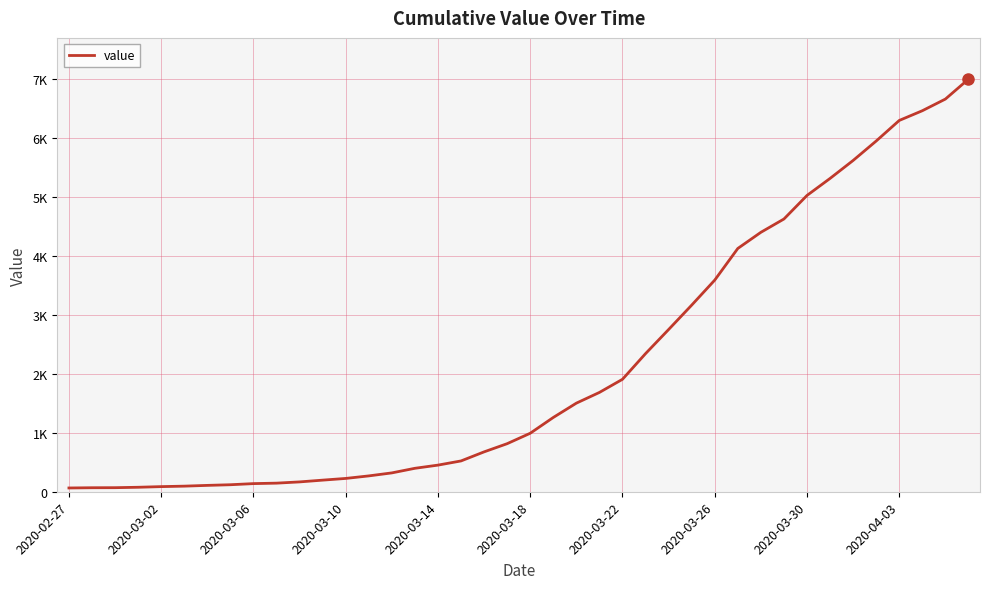

Which label corresponds to the smallest value in the chart?

2020-02-27